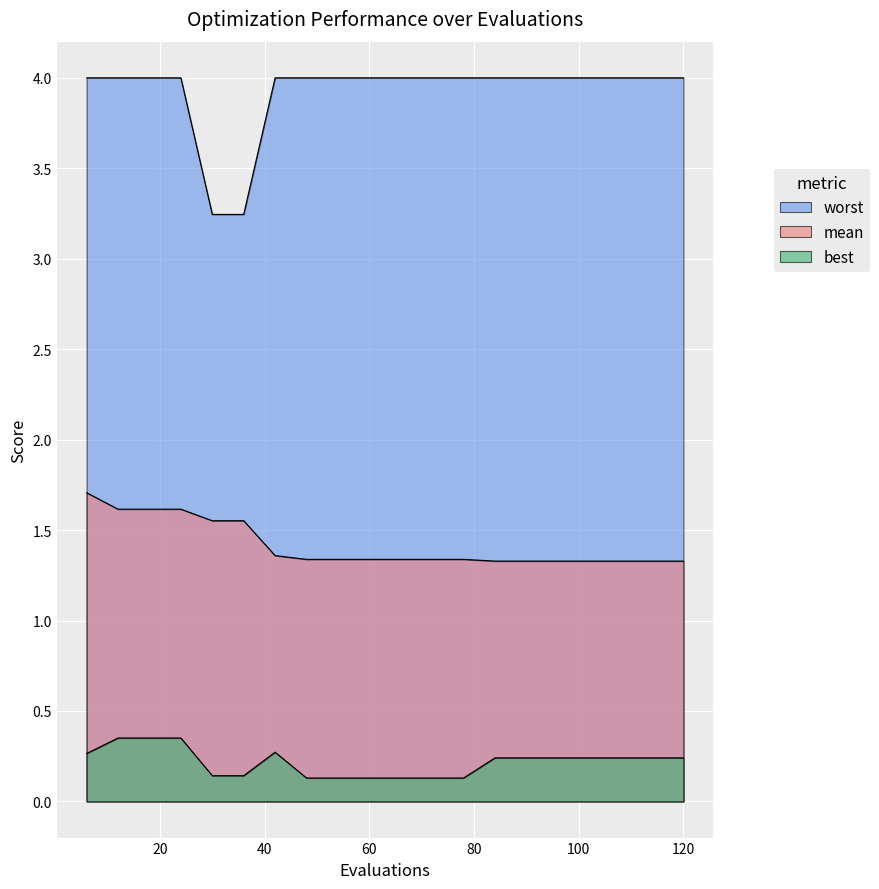

What are all the series names shown in the legend?

mean, best, worst